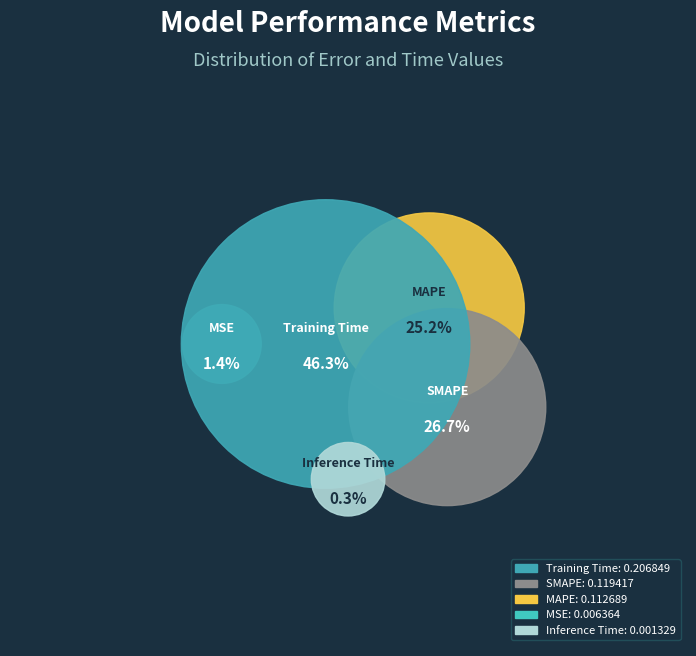

What percentage do Training Time and SMAPE together represent?

73.0%